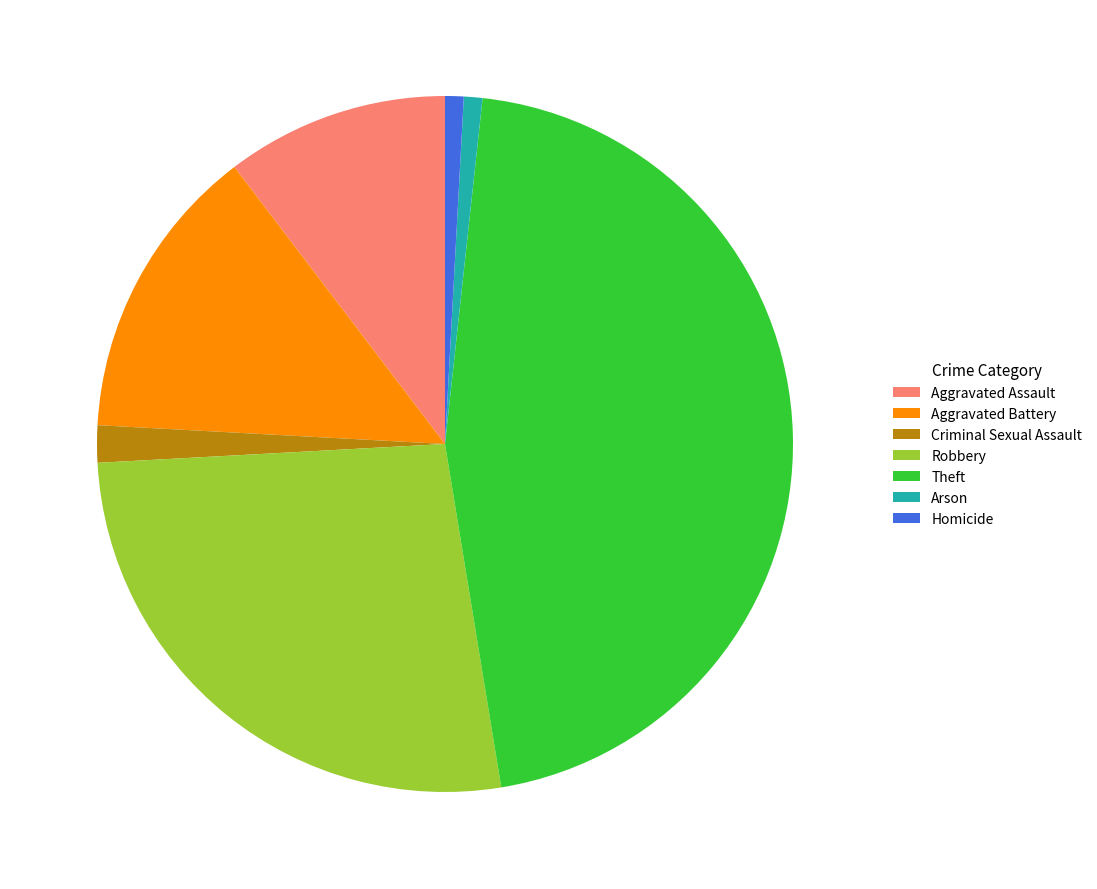

Combined, do Robbery and Aggravated Assault account for over 50%?

No